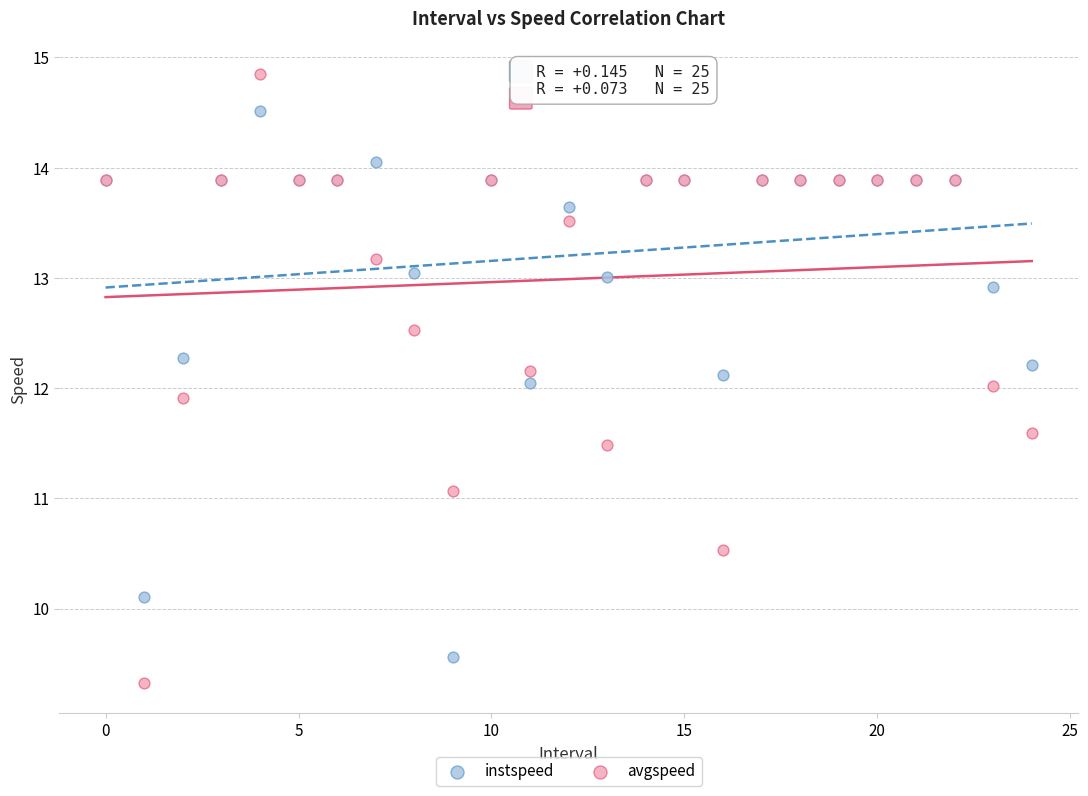

Which series reaches the maximum Y coordinate?

avgspeed